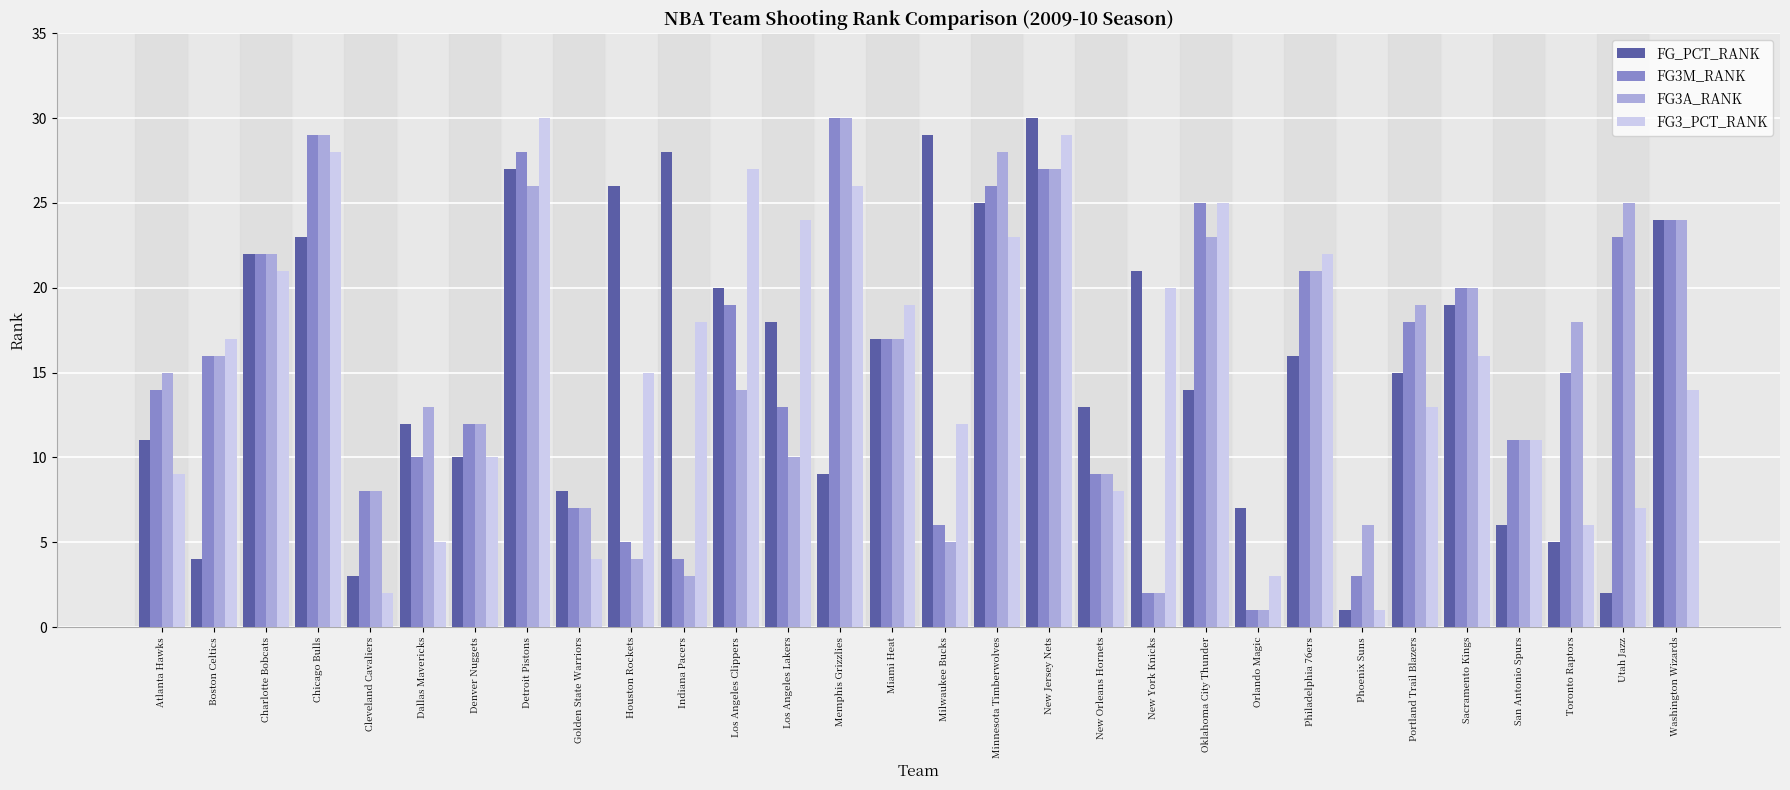

Where is FG3M_RANK nearest to the value 15?

Toronto Raptors